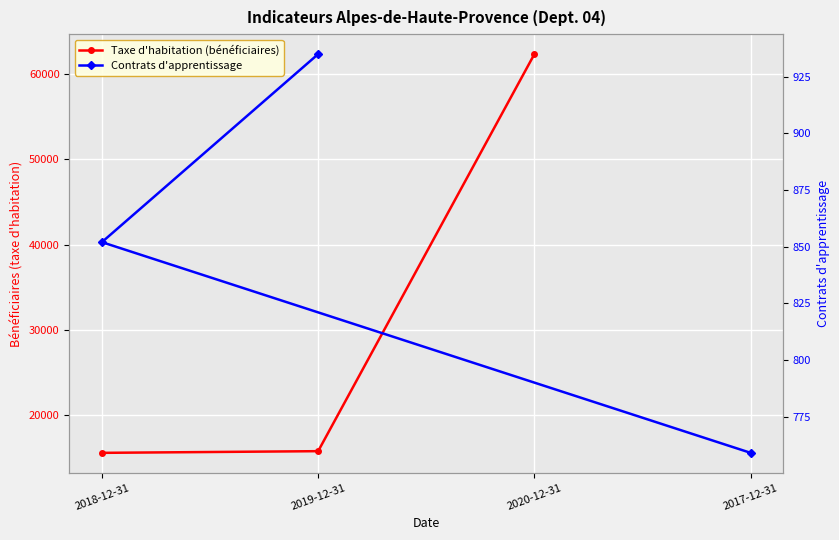

Which category has the lowest value in the Taxe d'habitation (bénéficiaires) series?

2018-12-31